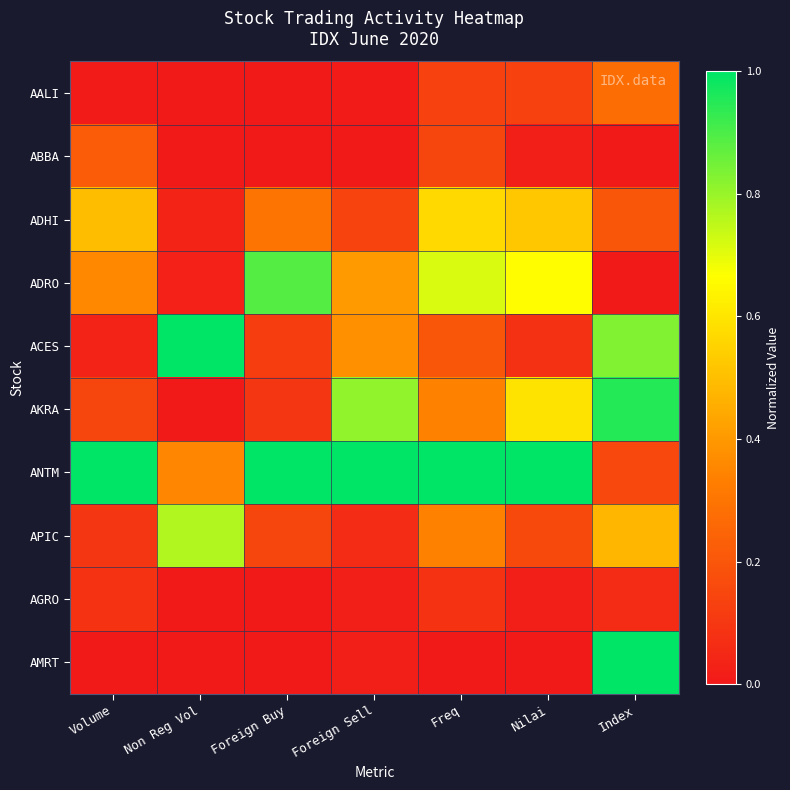

Count the number of data series in this chart.

10